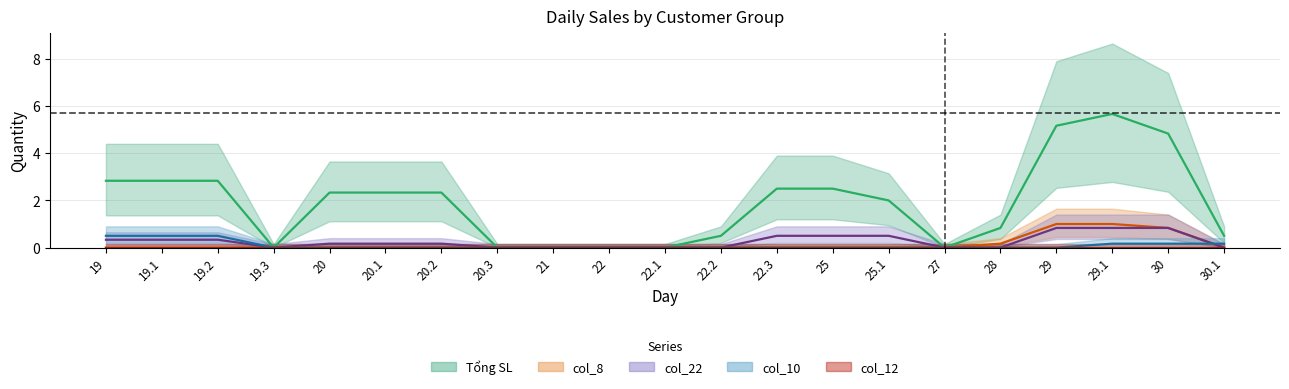

Does the chart display data point markers on the line(s)?

No